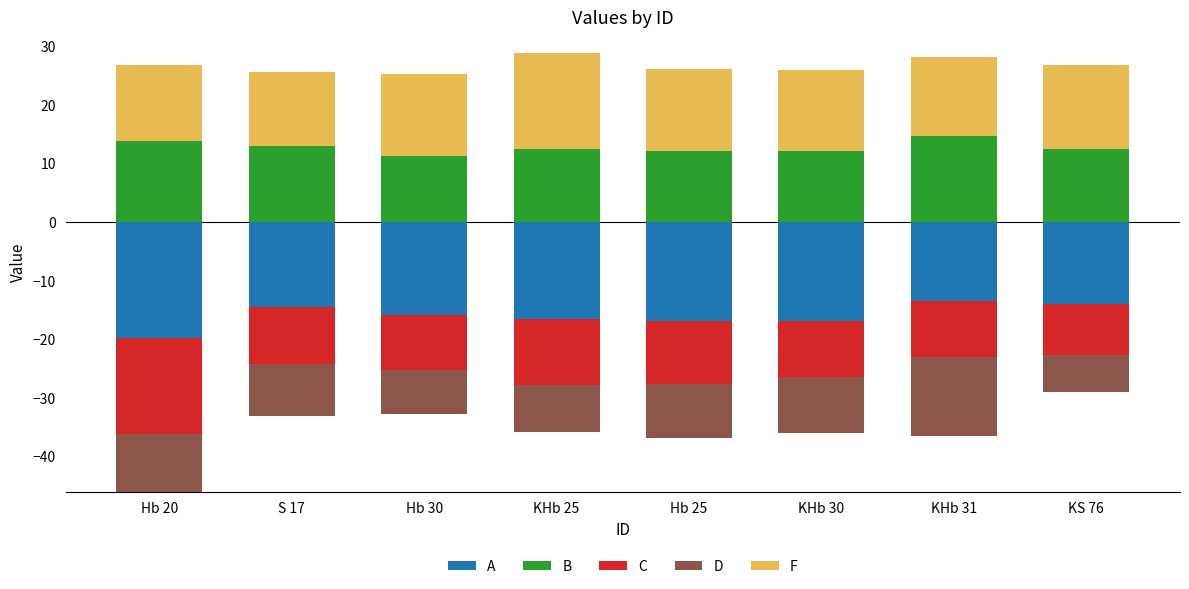

At how many categories does at least one series exceed 12?

8